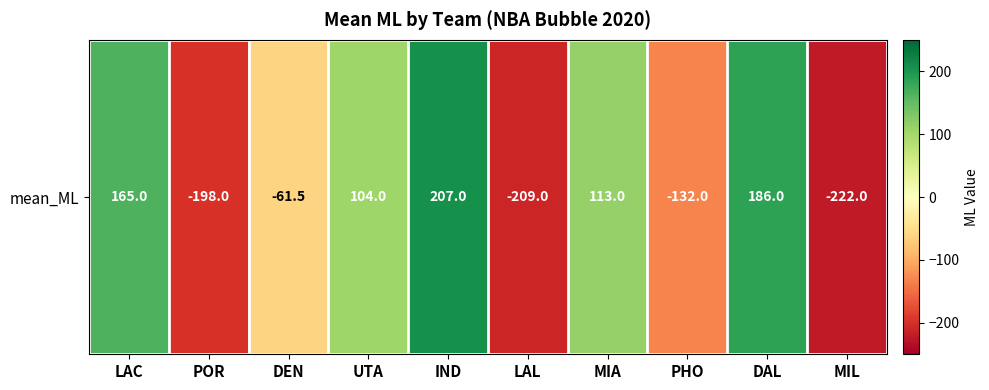

Between IND and DEN, which is larger?

IND